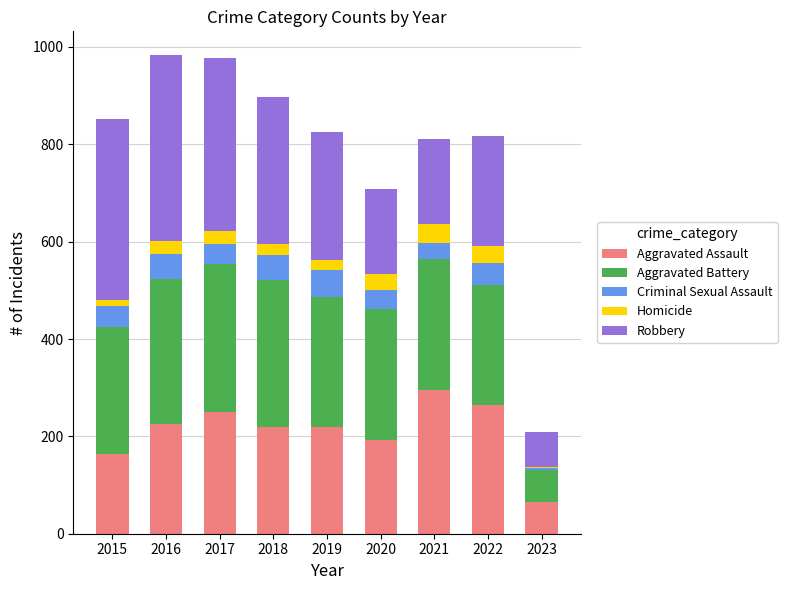

What are all the series names shown in the legend?

Aggravated Assault, Aggravated Battery, Criminal Sexual Assault, Homicide, Robbery